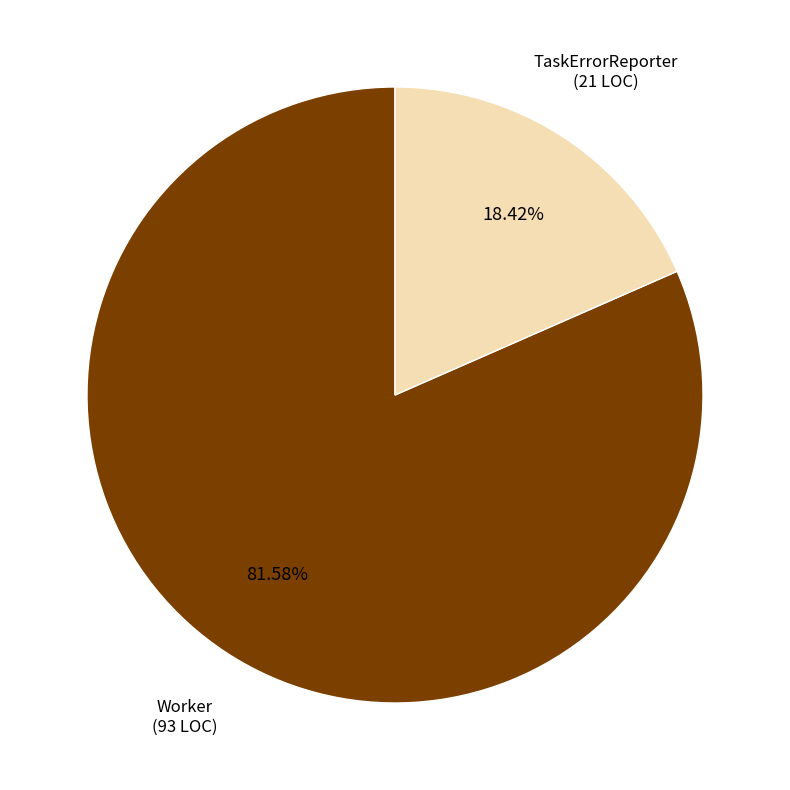

How many segments does this pie chart have?

2